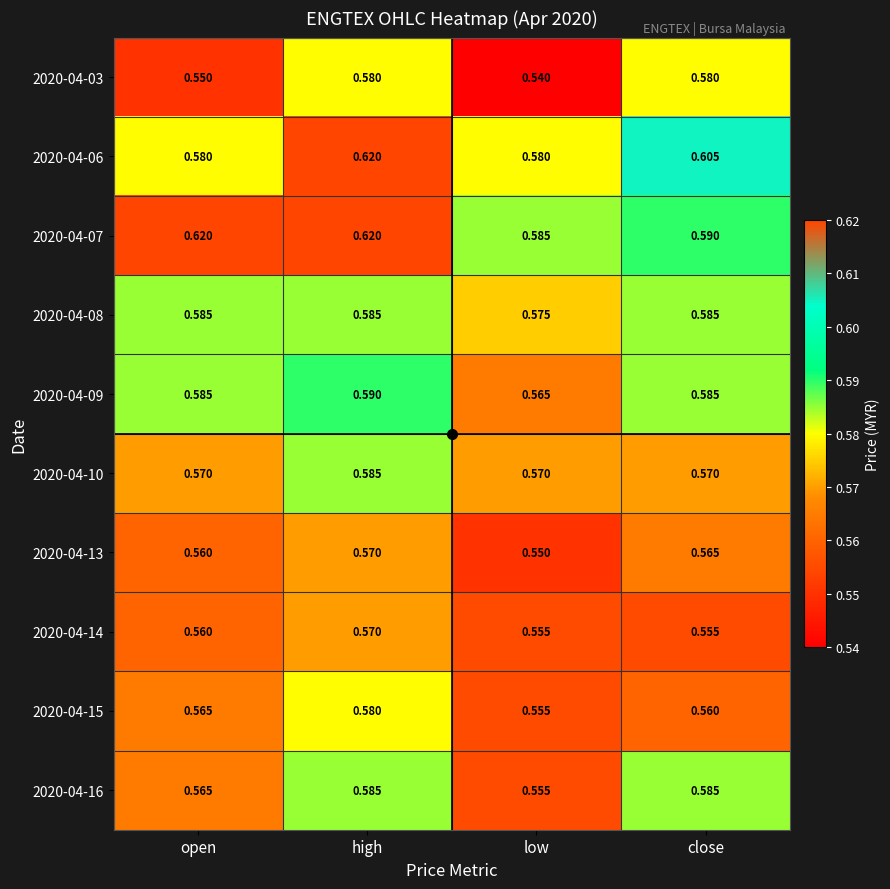

Which category has the lowest value across all series?

low